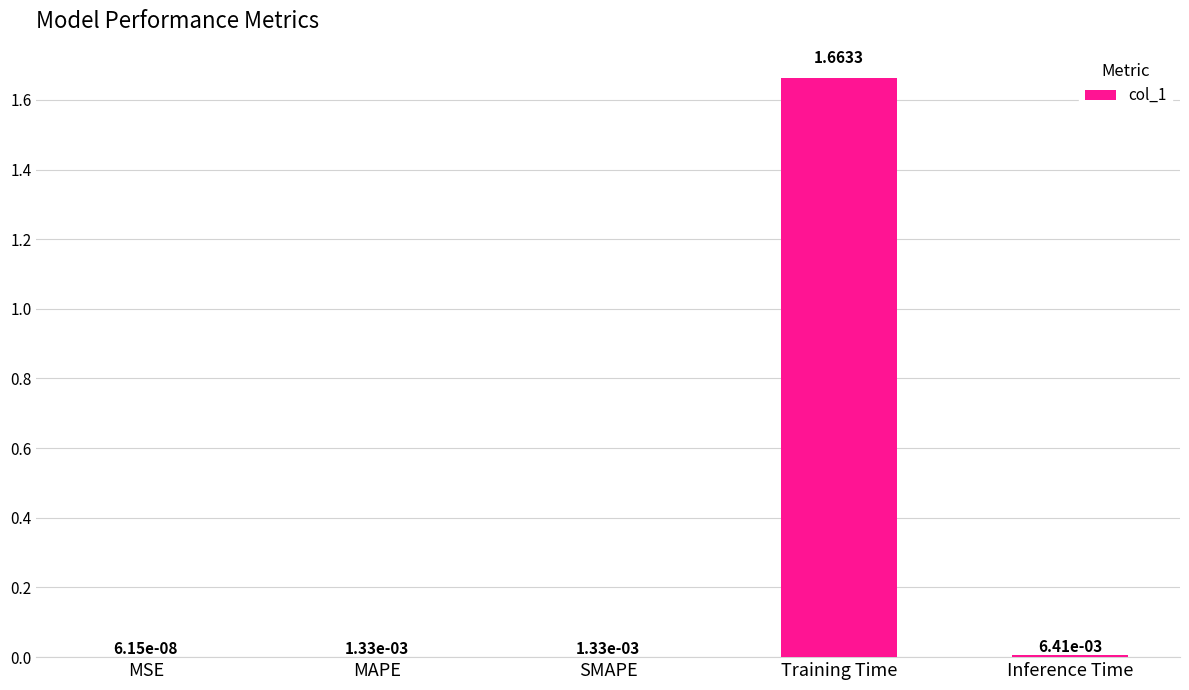

Which has a higher value, MSE or MAPE?

MAPE